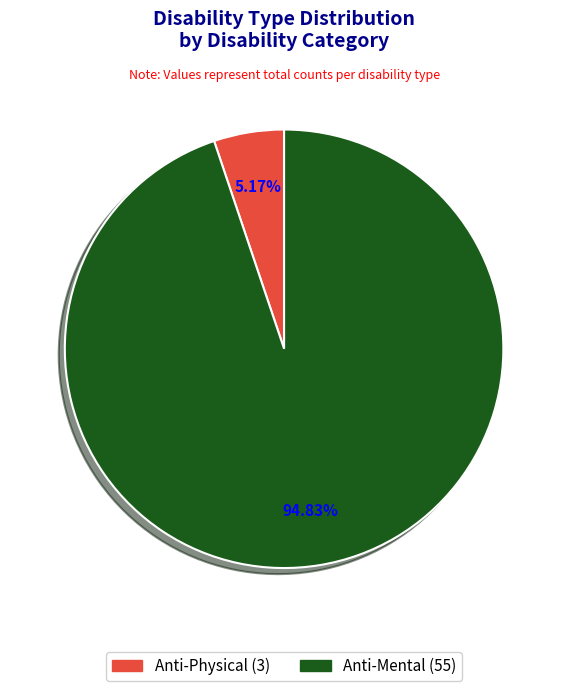

What percentage do Anti-Physical and Anti-Mental together represent?

100.0%